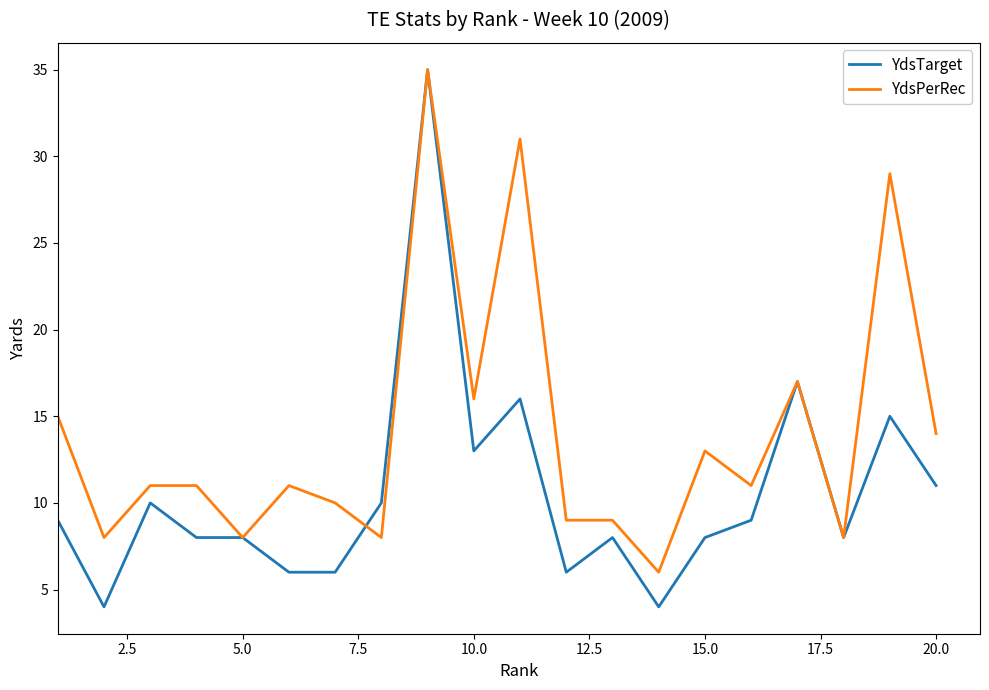

What is the maximum value shown in the chart?

35